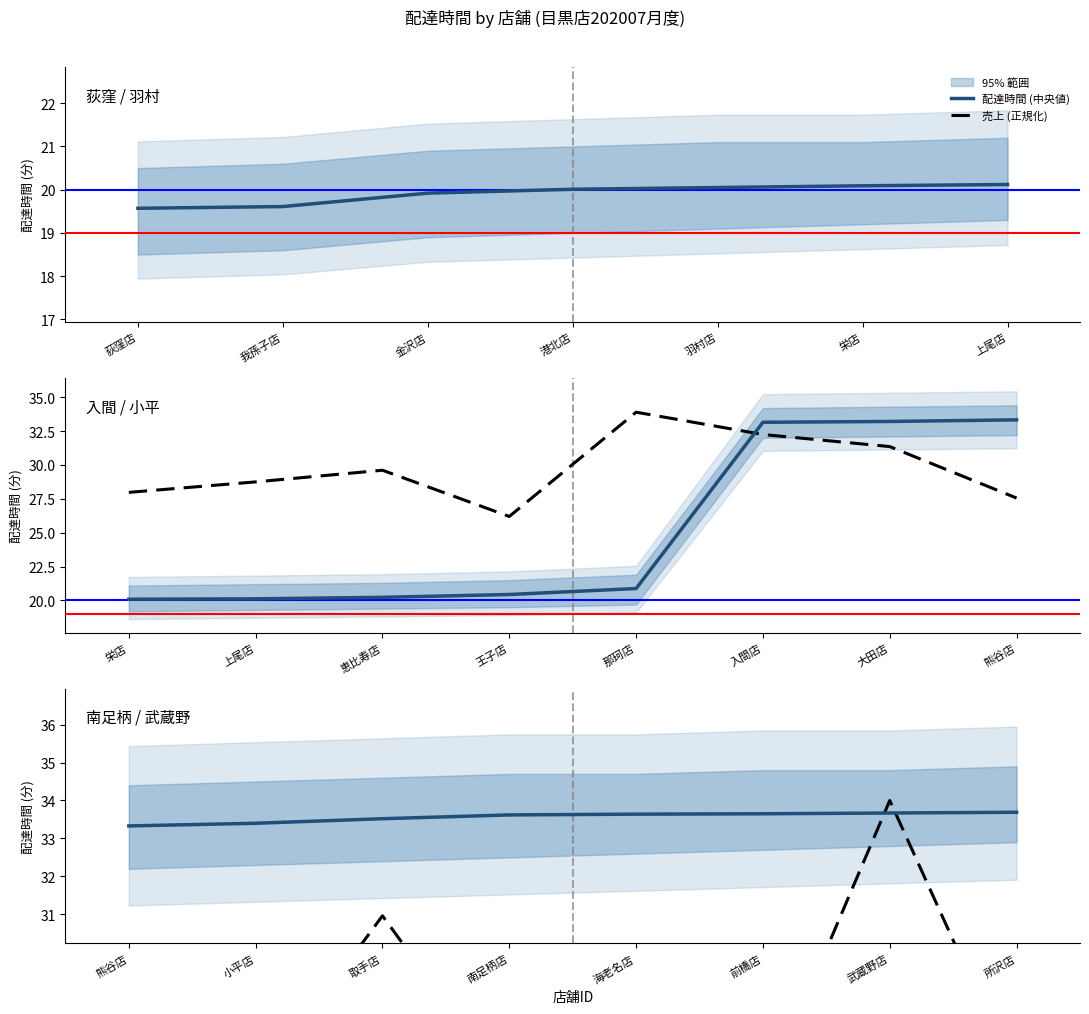

Which series ends up on top after the final intersection of 配達時間 (中央値) and 売上 (正規化)?

配達時間 (中央値)